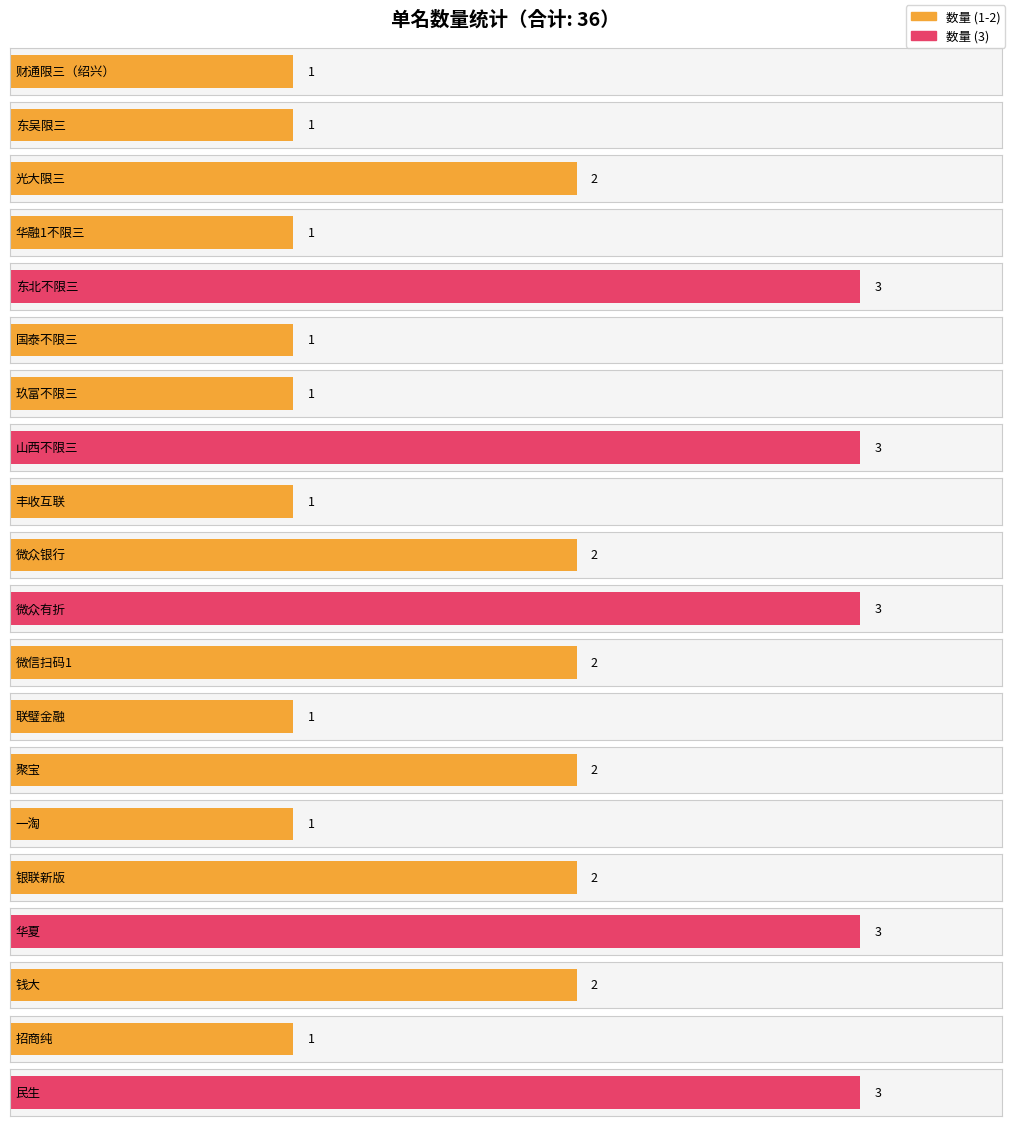

Which category has the lowest value across all series?

财通限三（绍兴）